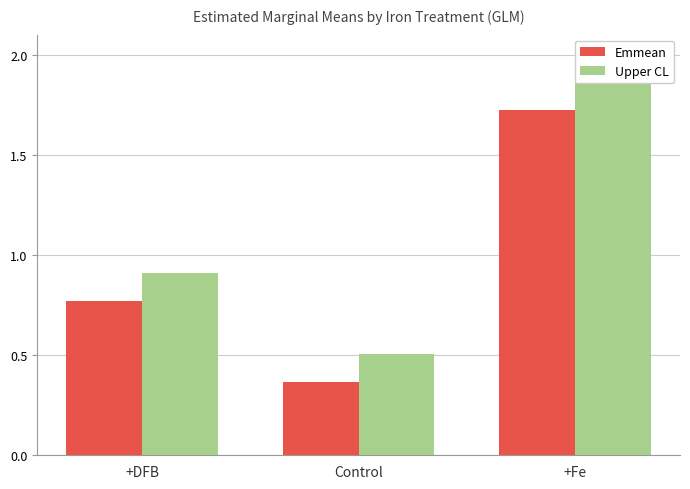

What is the total value across all series at +DFB?

1.7